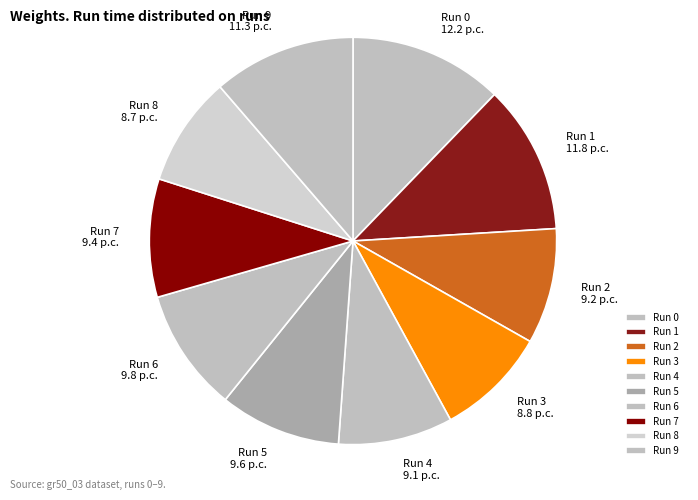

Does any single category account for the majority?

No